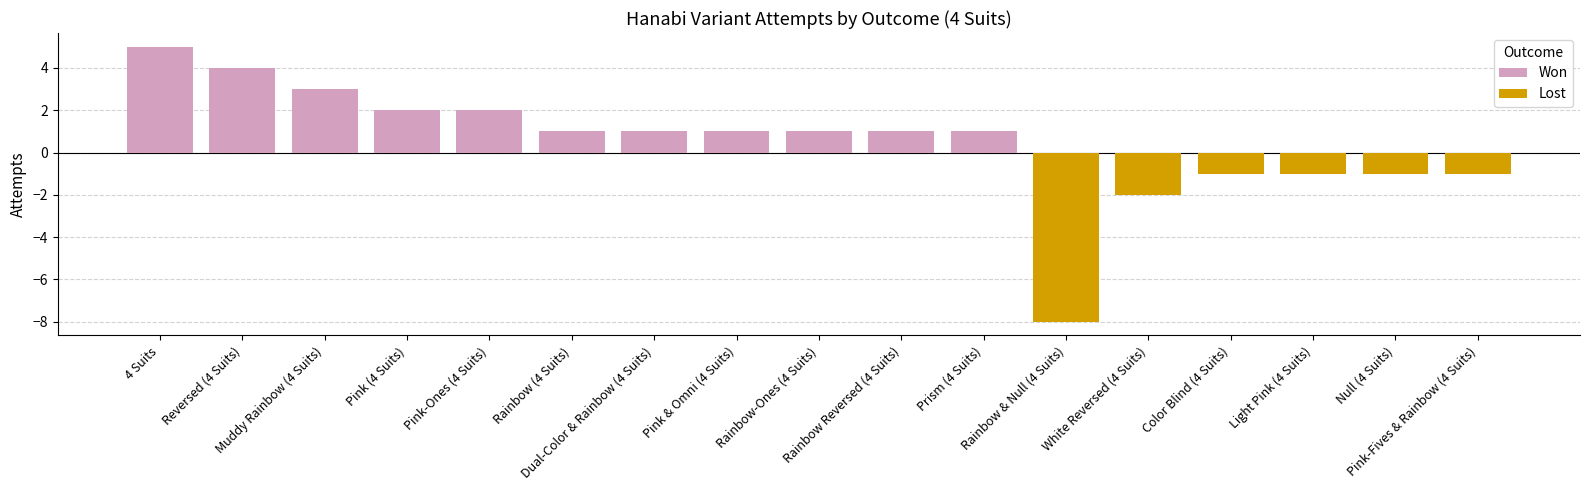

True or false: Lost has a value of -5 at Pink (4 Suits).

False